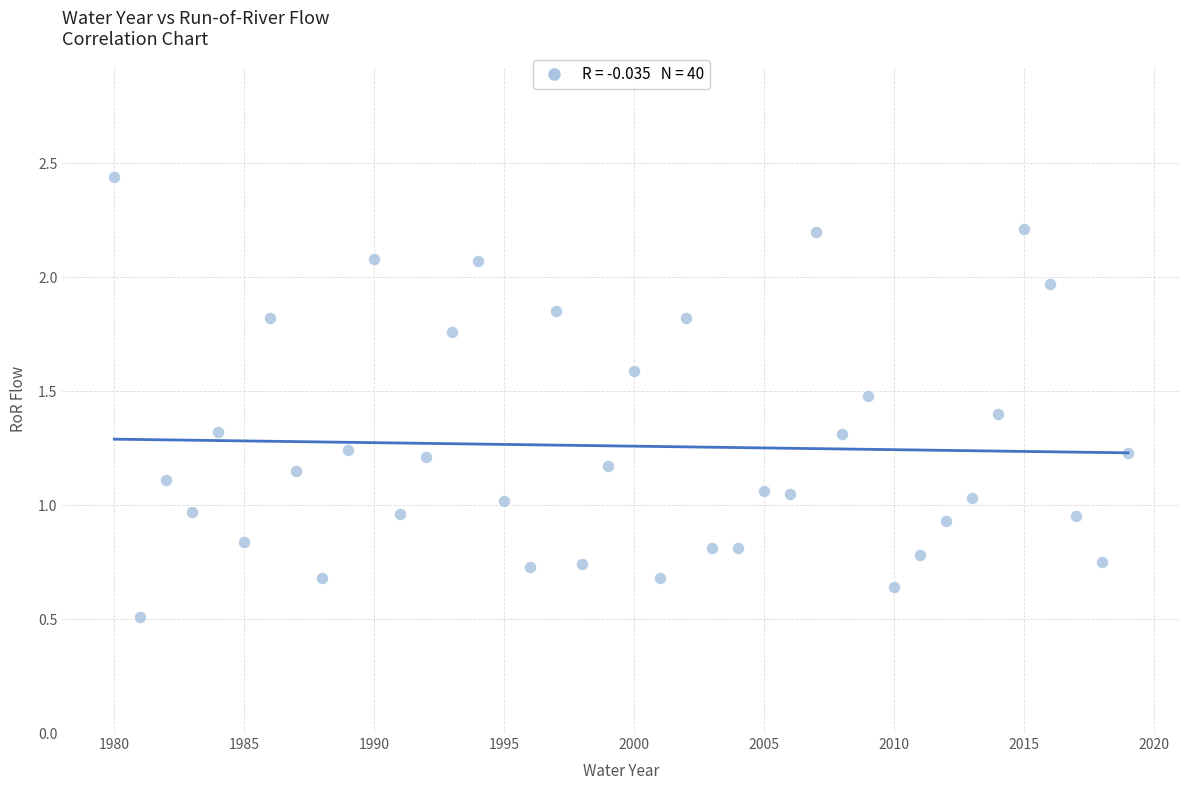

How many data points are displayed?

40